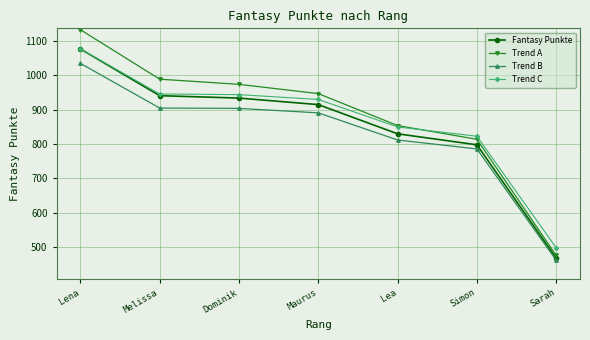

The Trend B series shows 786 at Simon. True or false?

True